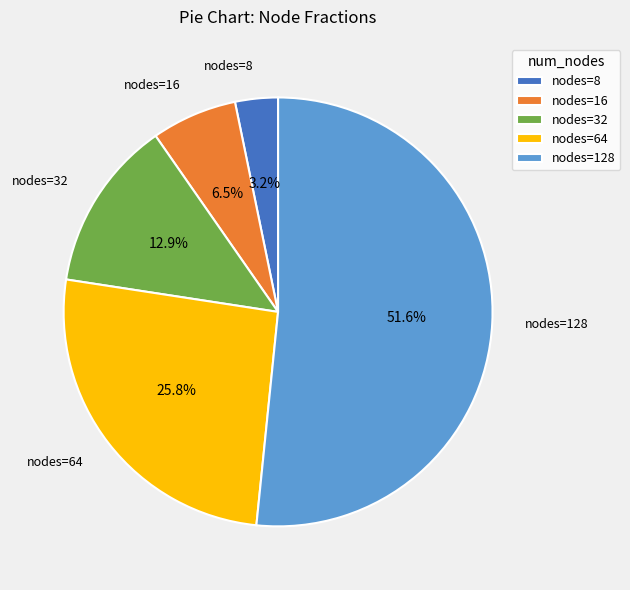

What is the smallest slice in the pie chart?

nodes=8